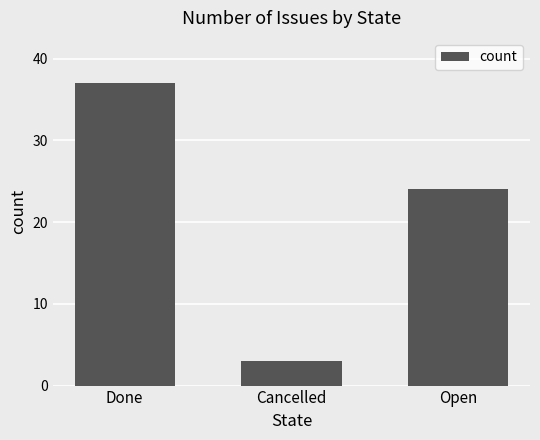

What is the label of the 2nd bar from the left?

Cancelled